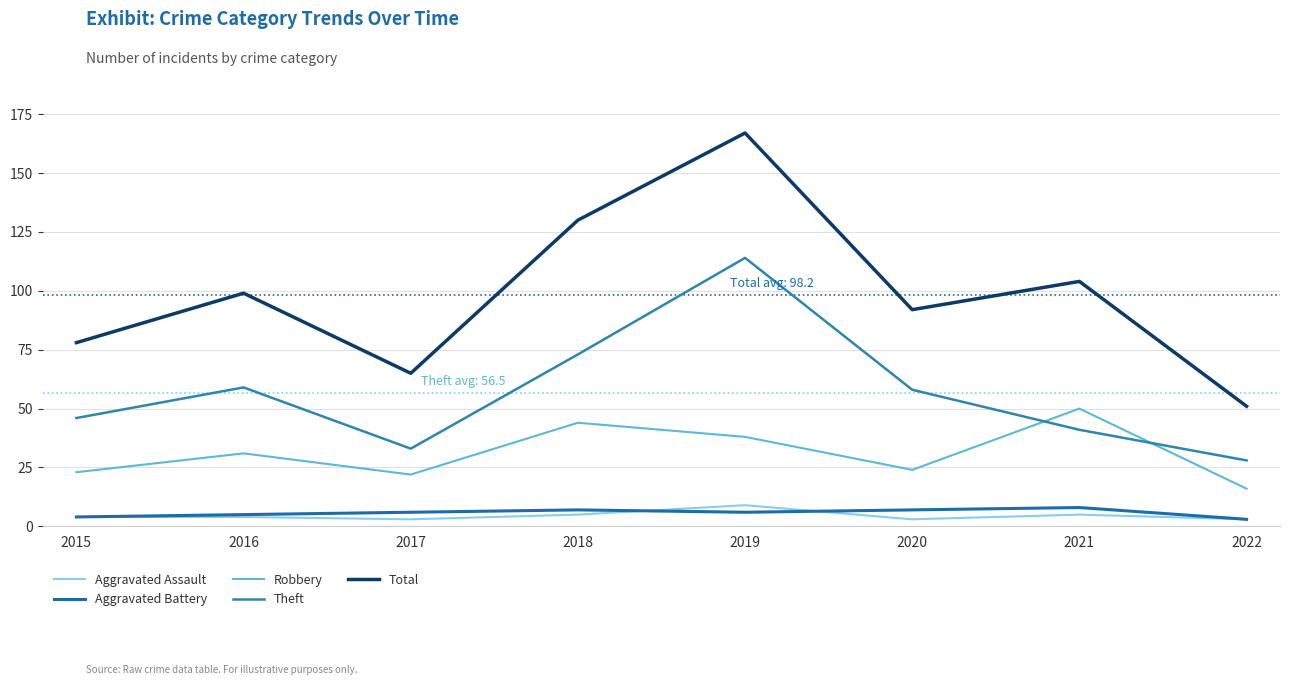

At how many categories does at least one series exceed 50?

8